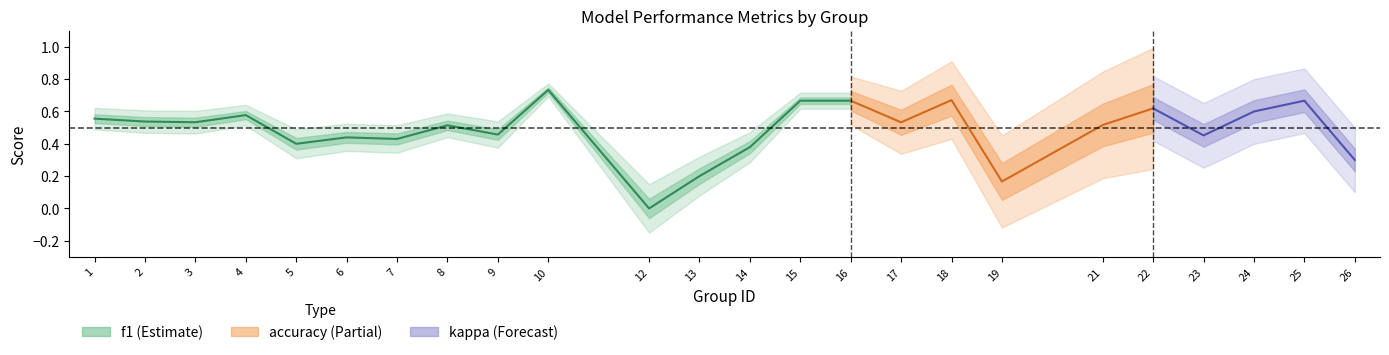

What is the value of the f1 point at the 1st from the left?

0.6